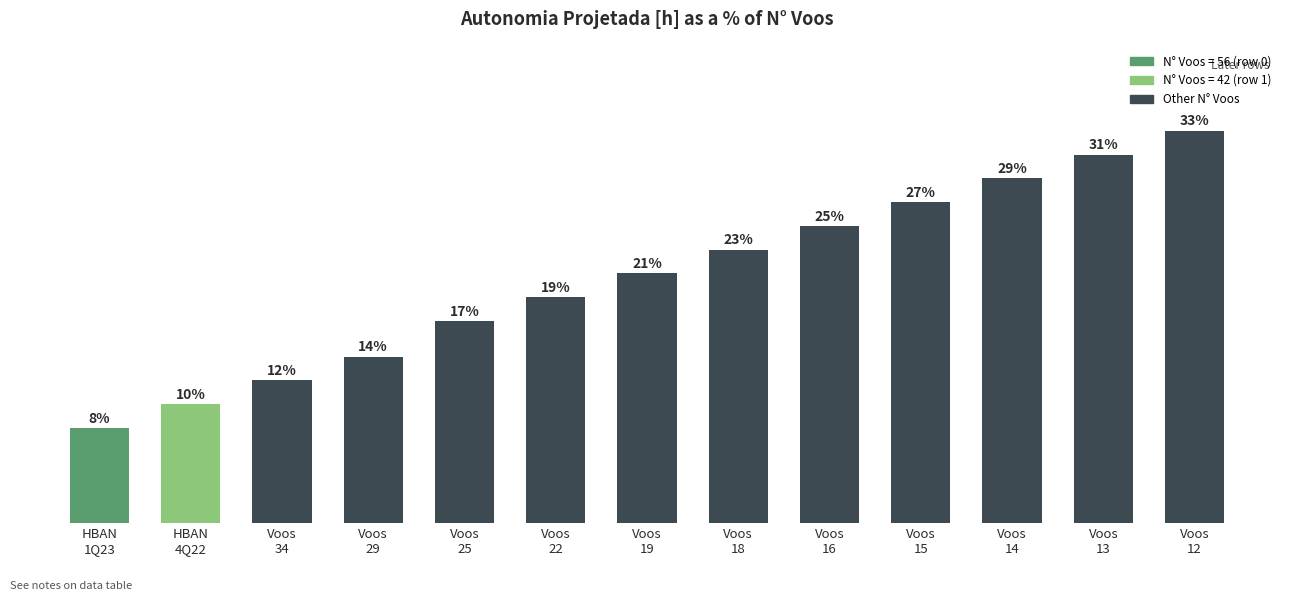

Reading right to left, what are all the values shown in this chart?

0.3	0.3	0.3	0.3	0.2	0.2	0.2	0.2	0.2	0.1	0.1	0.1	0.1